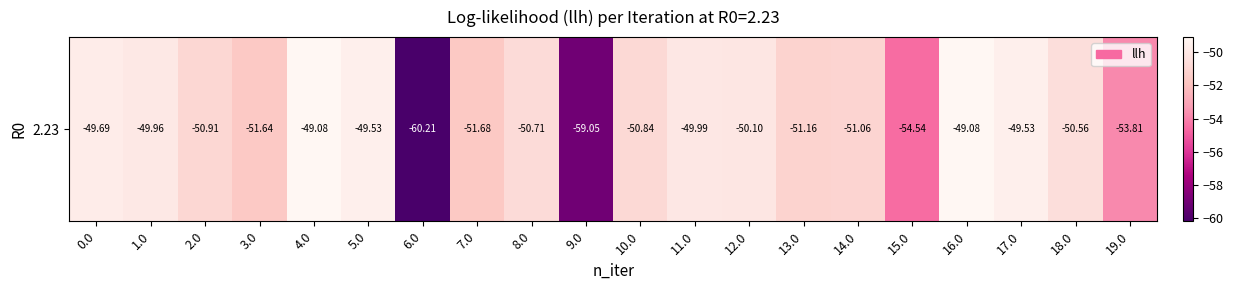

What is the average value?

-51.7